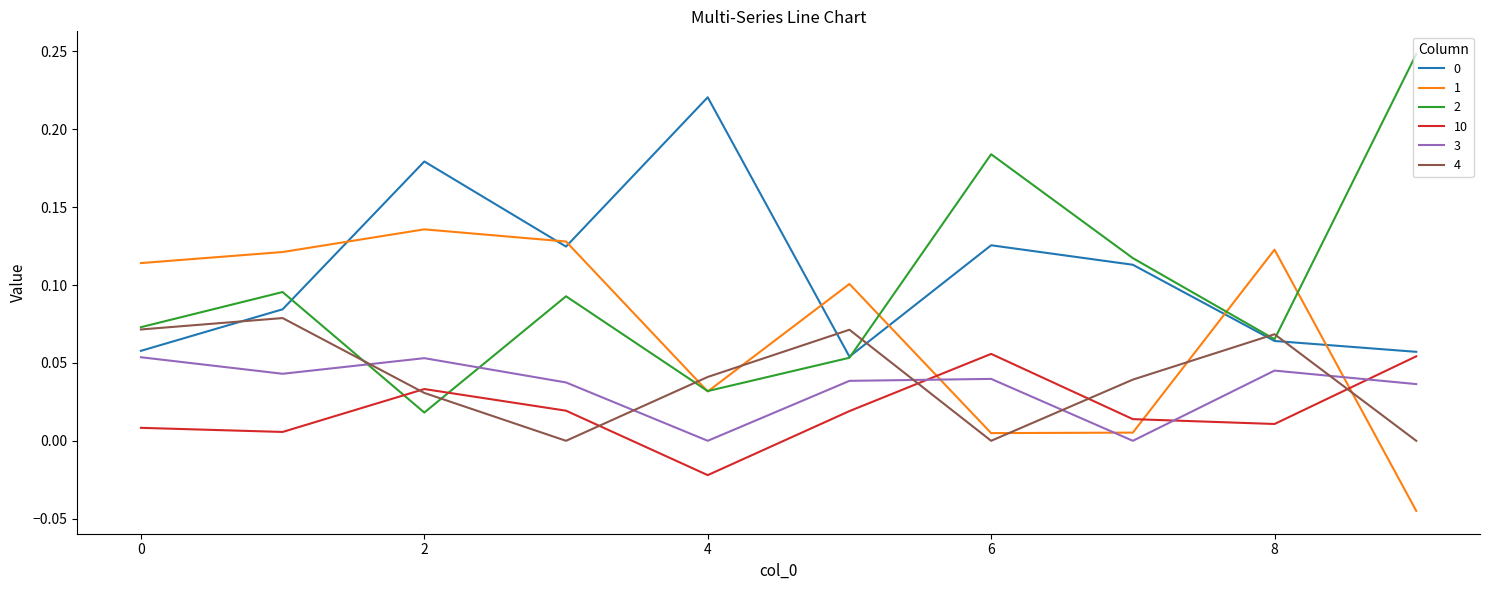

True or false: 2 and 3 cross at least once.

True